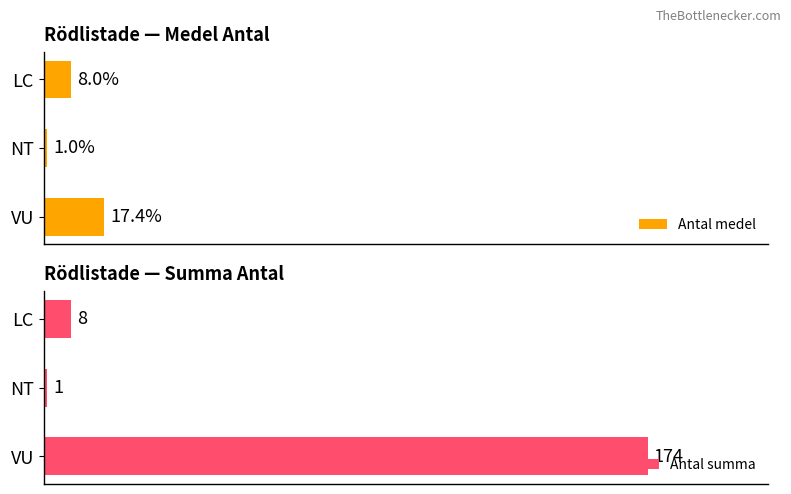

Rank the series at 0 from lowest to highest value.

Antal medel, Antal summa